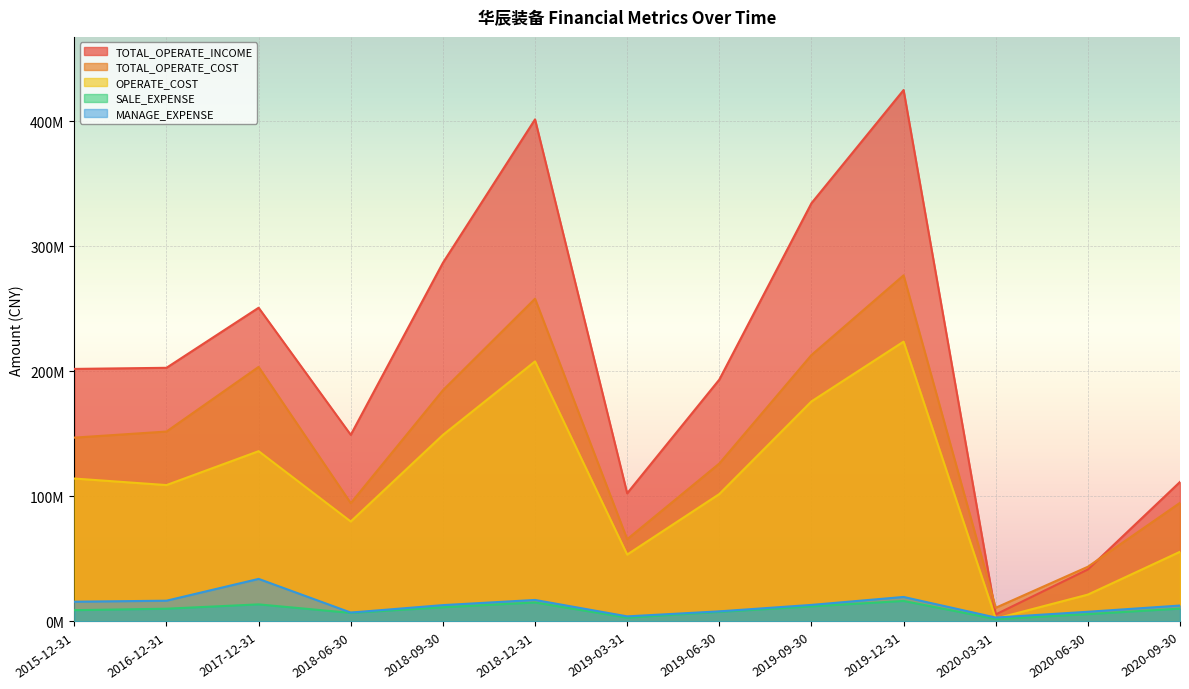

Rank the series at 2019-06-30 from highest to lowest value.

TOTAL_OPERATE_INCOME, TOTAL_OPERATE_COST, OPERATE_COST, MANAGE_EXPENSE, SALE_EXPENSE